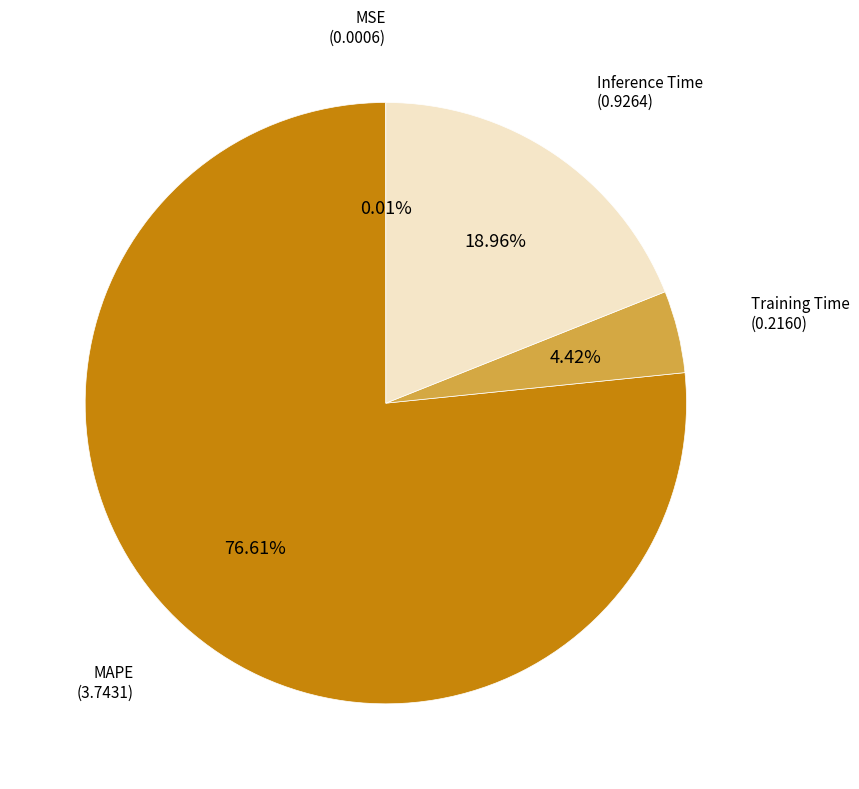

Is there a majority slice in this chart?

Yes